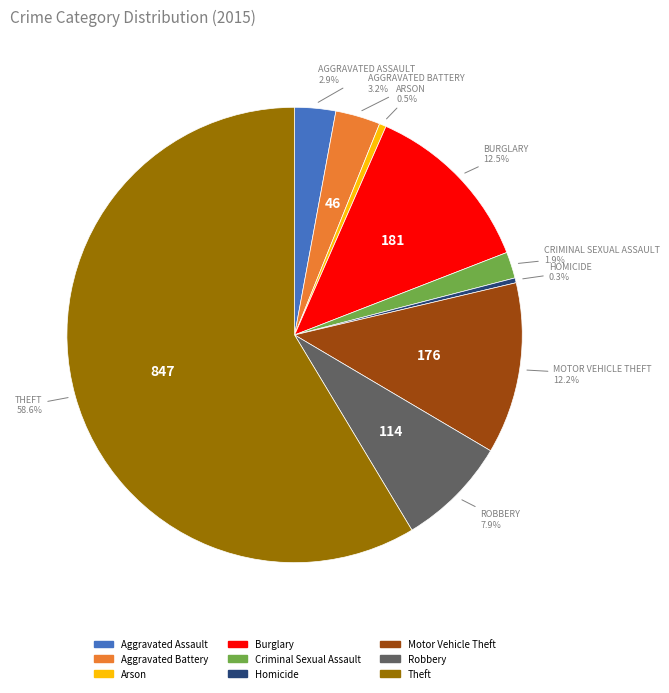

Between Homicide and Motor Vehicle Theft, which is larger?

Motor Vehicle Theft